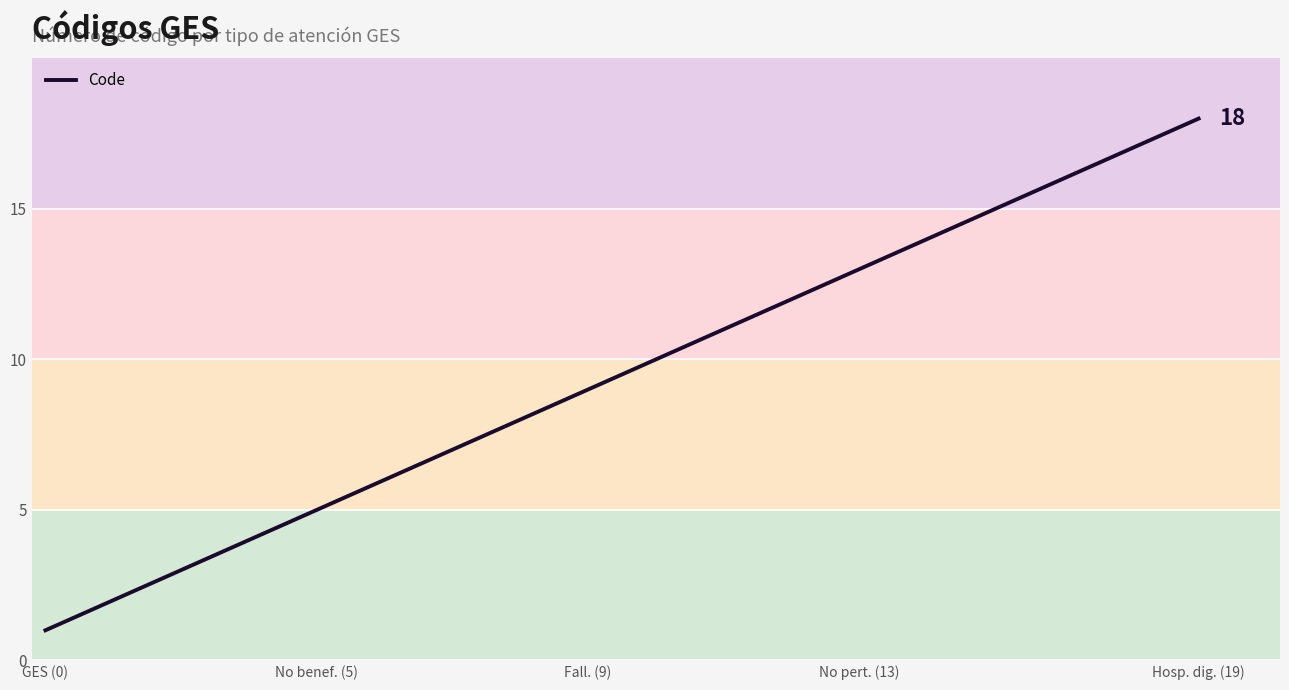

What is the maximum value shown in the chart?

18